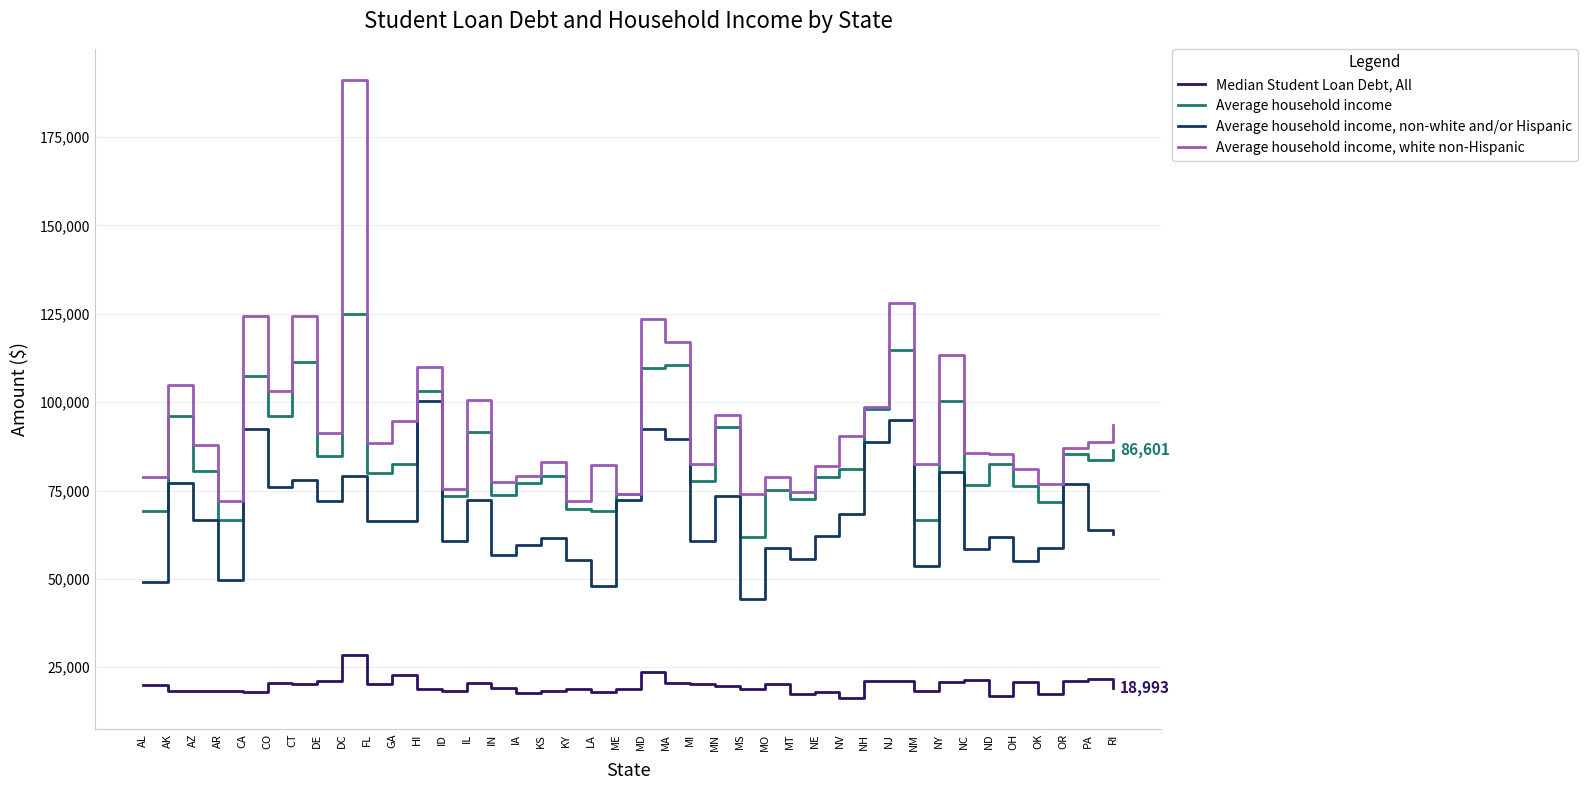

What is the difference between the Average household income, non-white and/or Hispanic values at LA and NY?

32288